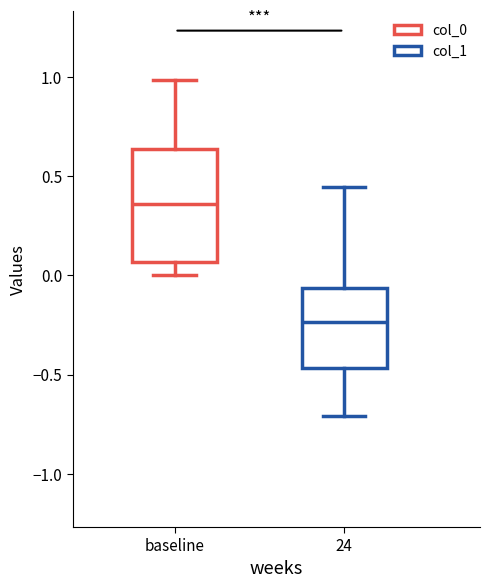

Where is the lower edge of the box for baseline on the y-axis? The values are not printed on the chart, so give them approximately, as read against the axis.

0.05